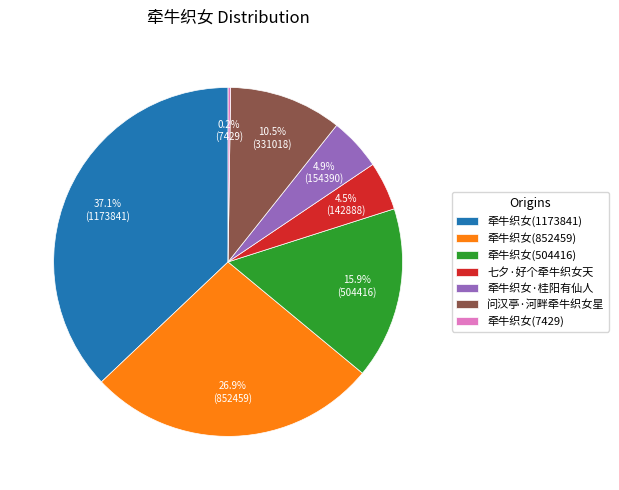

The 牵牛织女(1173841) slice represents 37% of the pie. True or false?

True